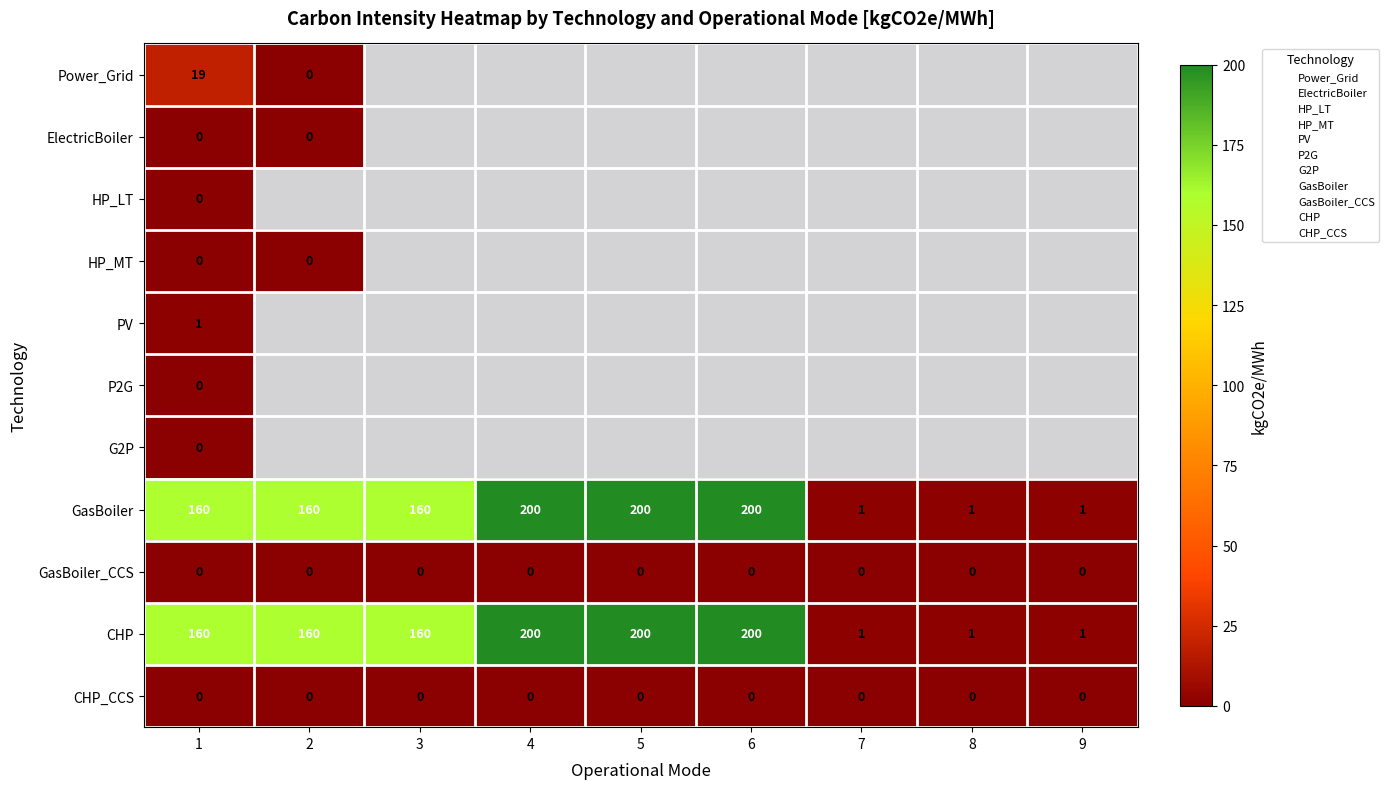

At which label does Power_Grid reach its peak?

1